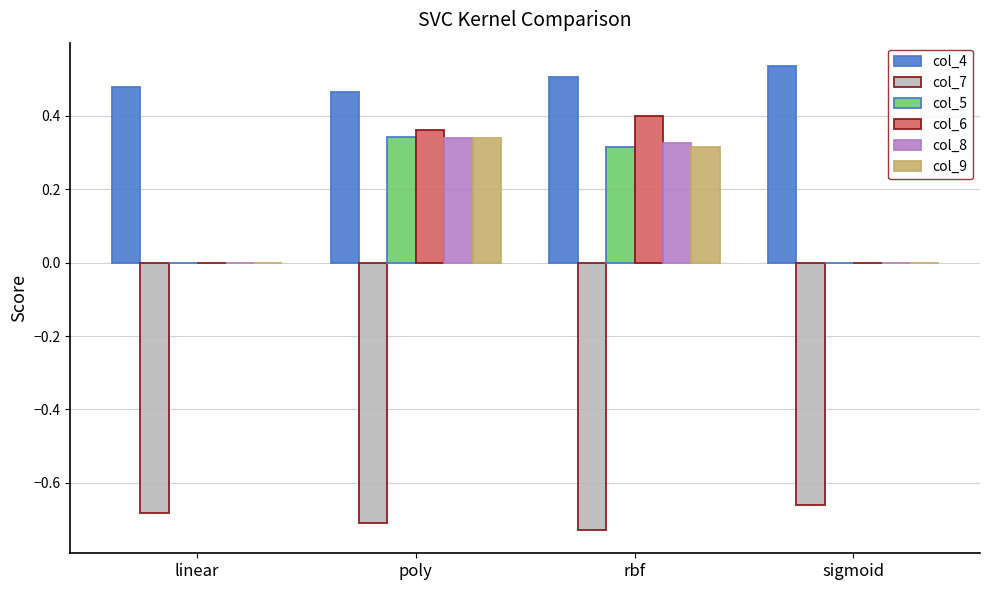

Does the chart contain stacked bars?

No